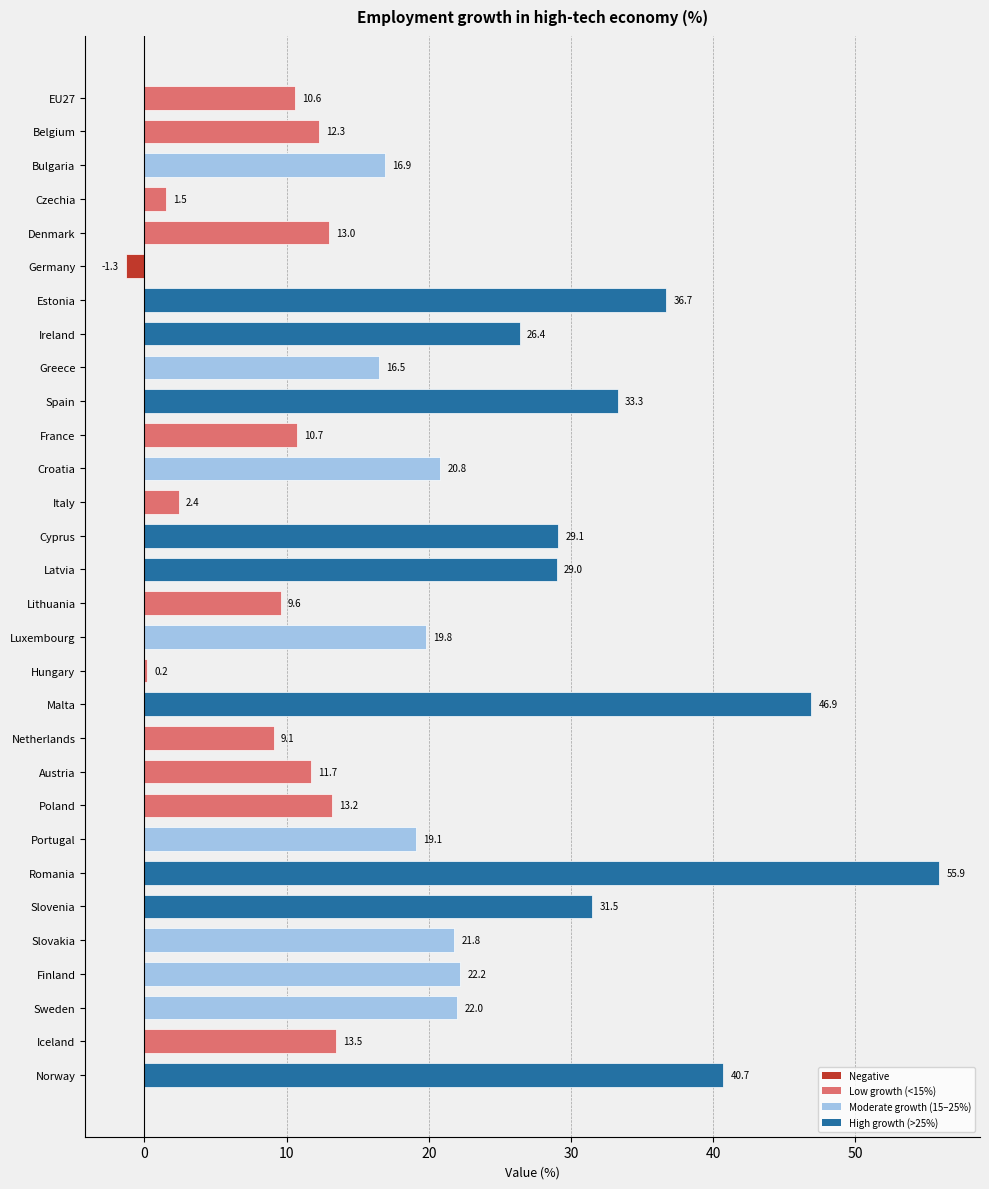

How many data points does each series have?

30